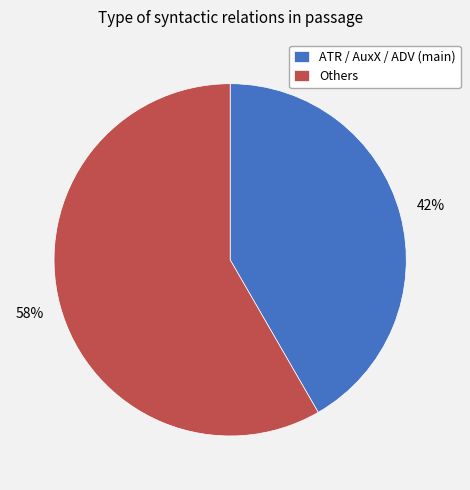

To the nearest percent, what is the average slice percentage?

50%